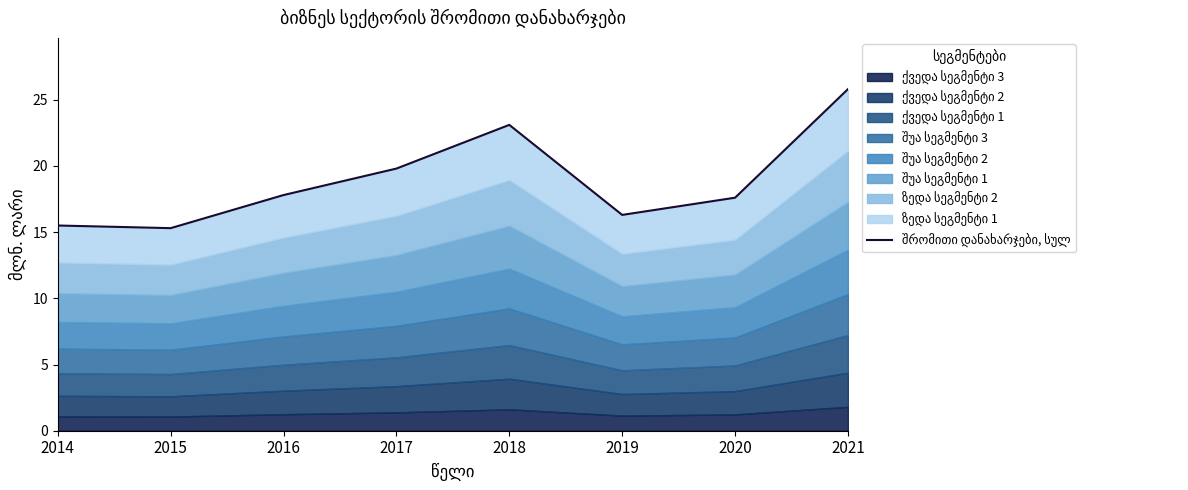

How many lines are shown in the chart?

1